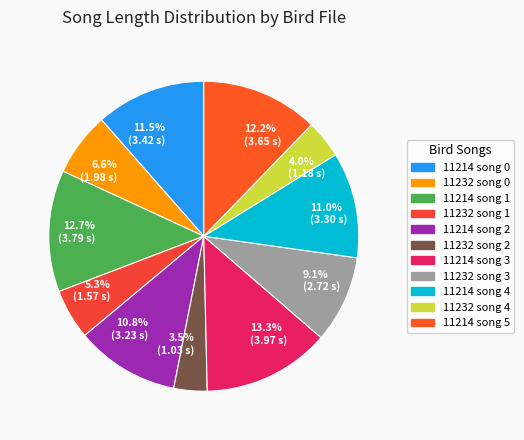

What is the smallest slice in the pie chart?

3.5% (1.03 s)